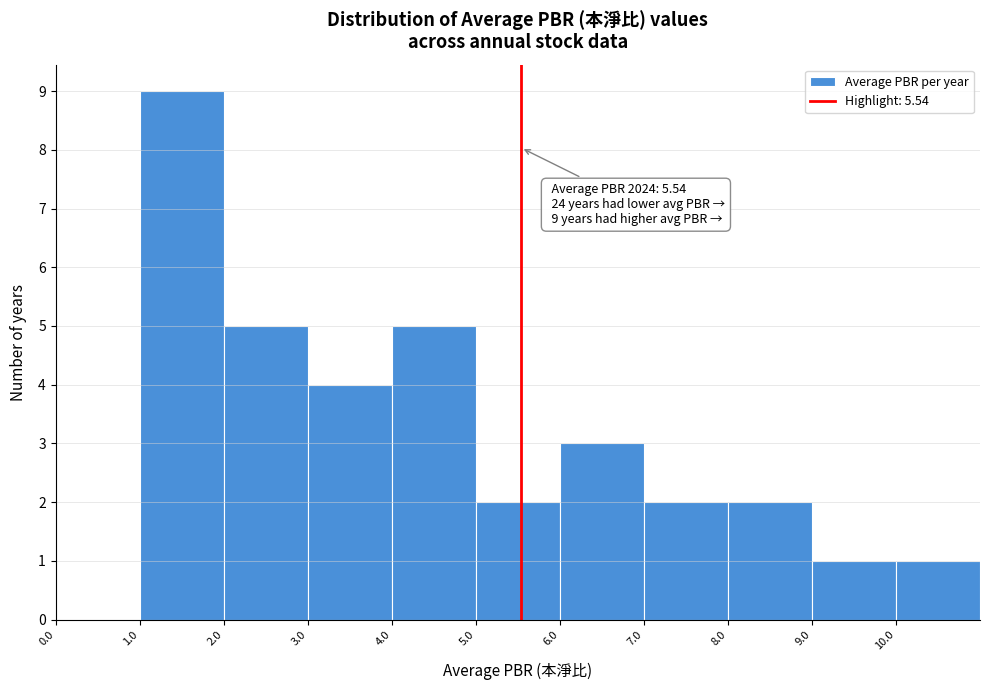

Which range on the x-axis has the tallest bar?

1 to 2